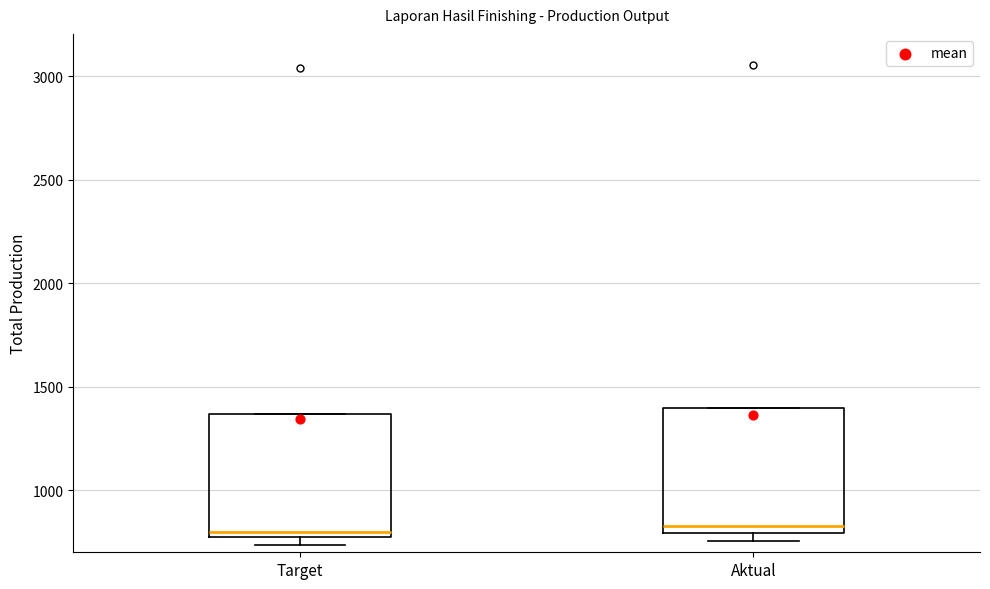

Where is the lower edge of the box for Aktual on the y-axis? The values are not printed on the chart, so give them approximately, as read against the axis.

800